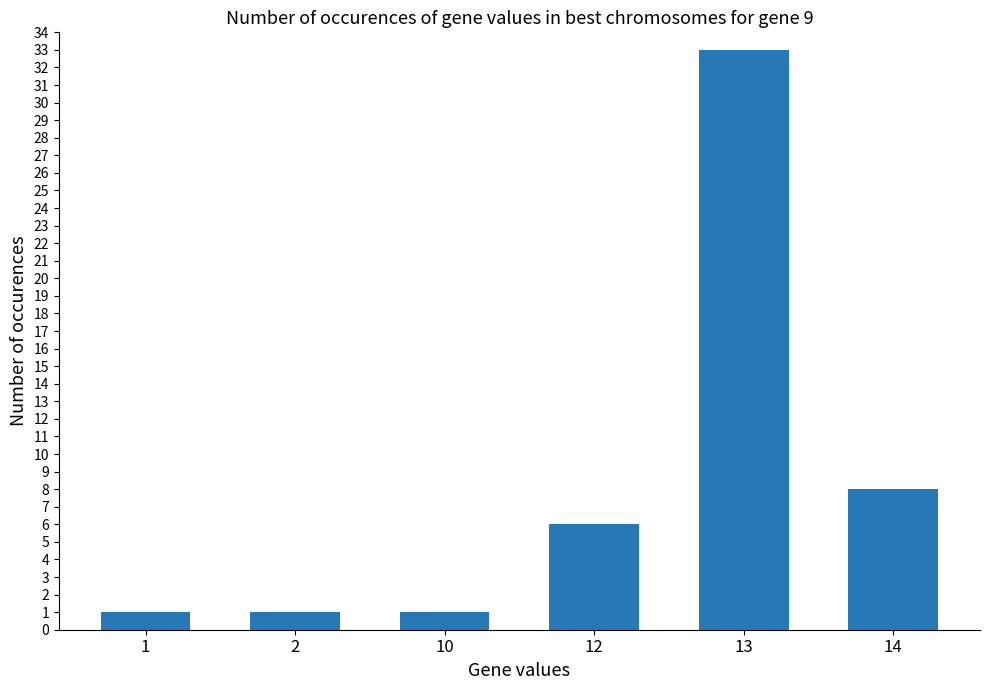

The chart shows a value of 1 at 1. True or false?

True